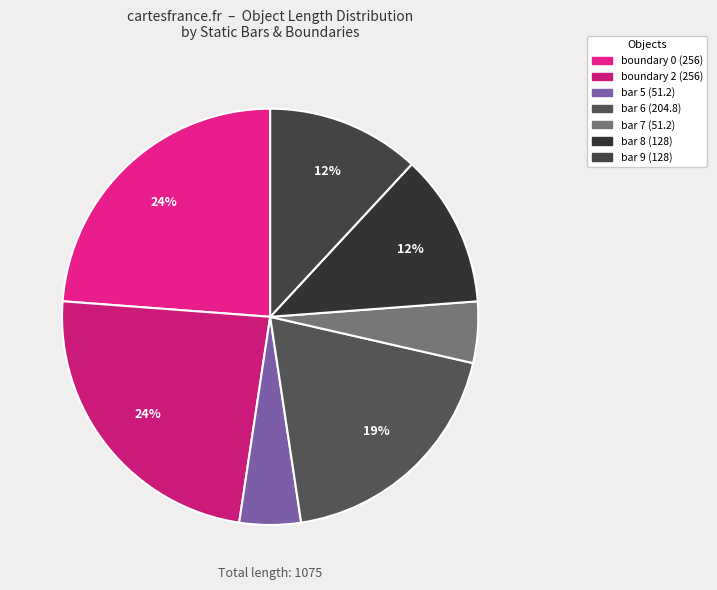

Is there any slice that represents more than half of the pie?

No